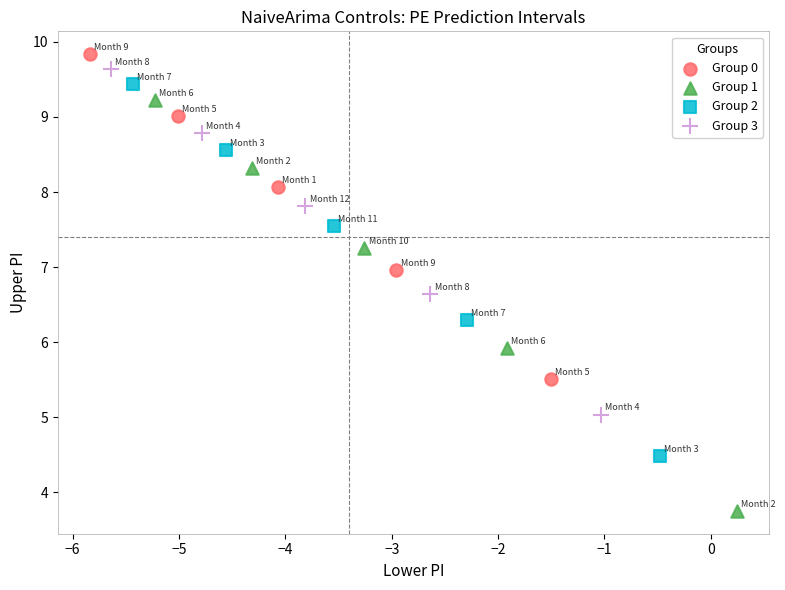

Which series has the largest Y range (max minus min)?

Group 1